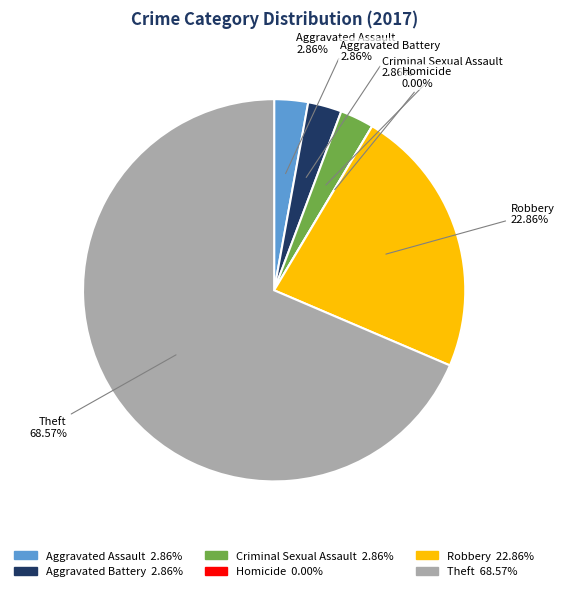

Which slice is the smallest?

Homicide